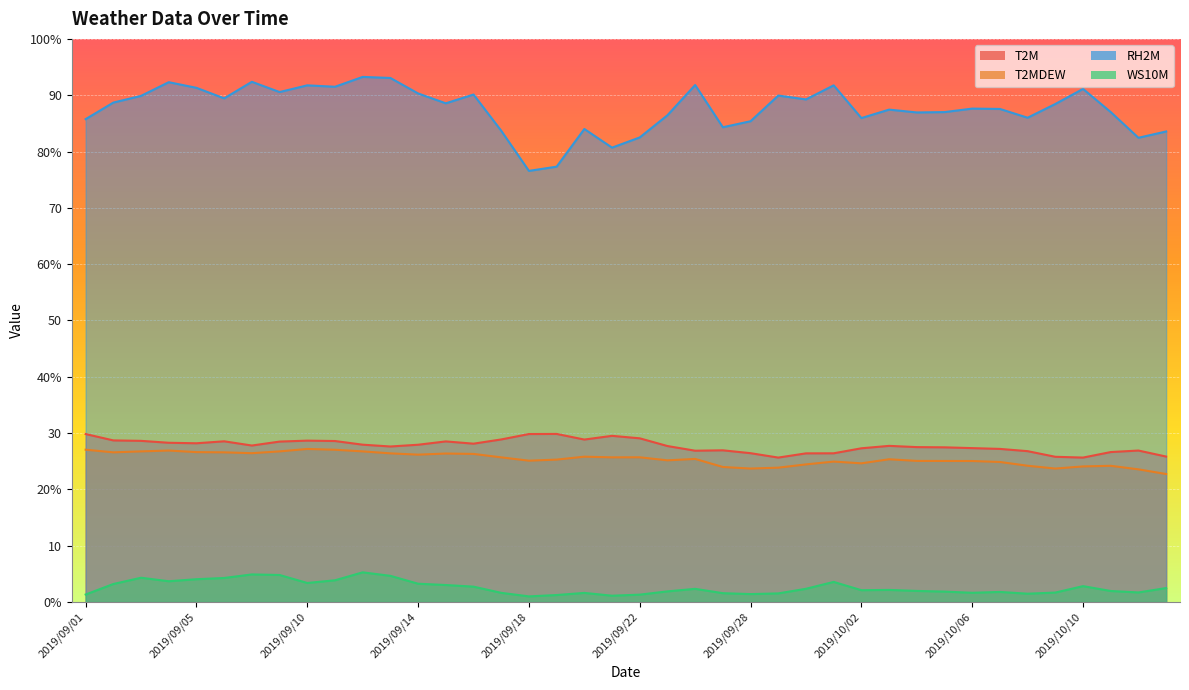

What is the sum of all RH2M values?

3503.6